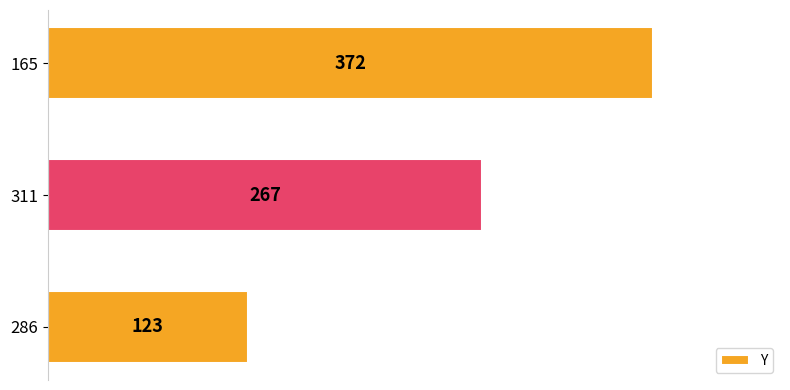

Are the bars grouped side by side (vs. stacked)?

No